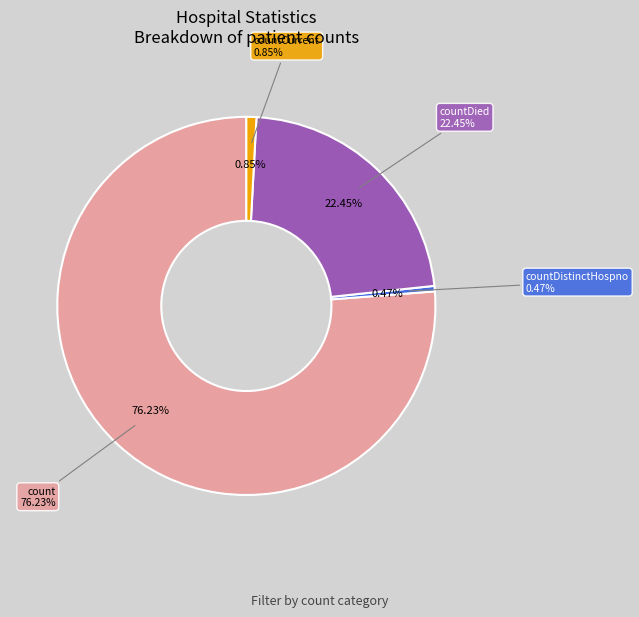

What is the change in value from countCurrent to countCurrentSuspected?

-33